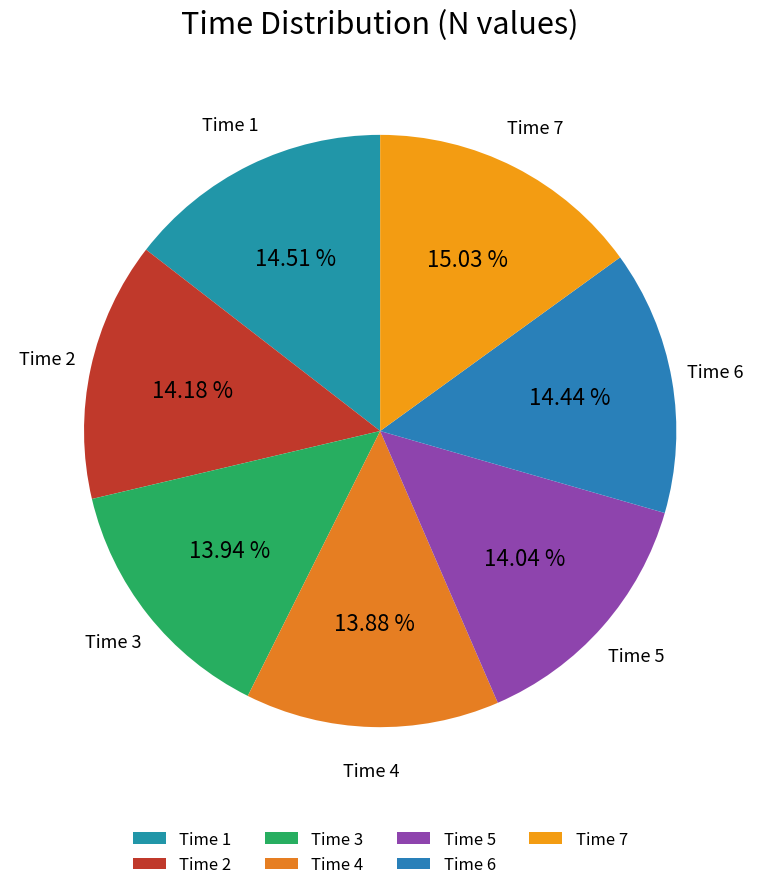

Combined, do Time 3 and Time 6 account for over 50%?

No